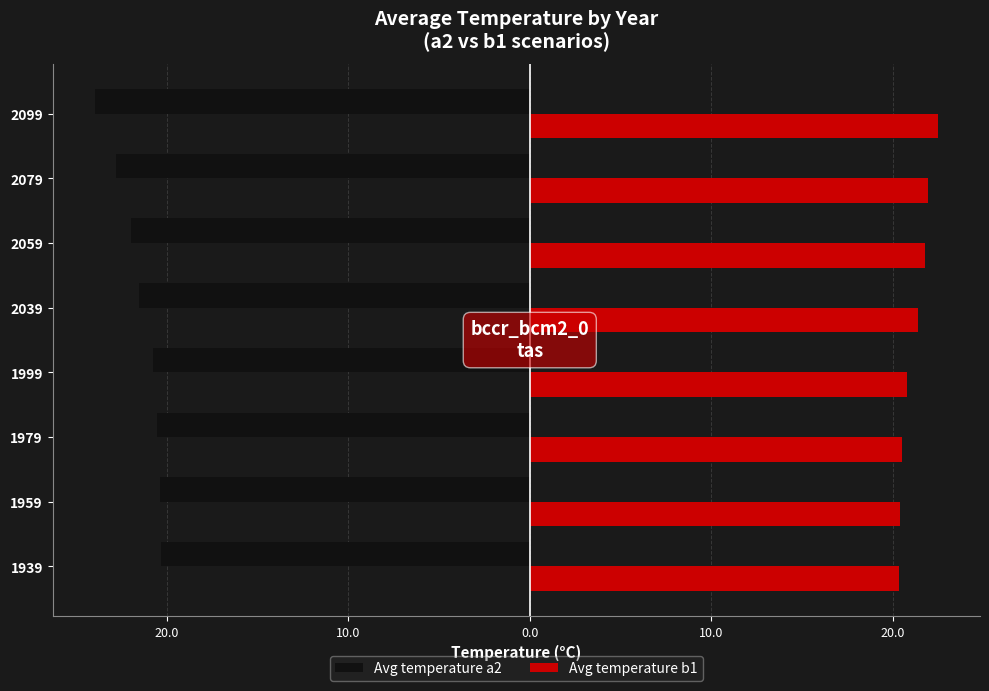

Reading right to left, transcribe all the data shown in this chart.

Avg temperature a2: -24.0	-22.8	-22.0	-21.5	-20.8	-20.5	-20.4	-20.3
Avg temperature b1: 22.5	21.9	21.8	21.4	20.8	20.5	20.4	20.3